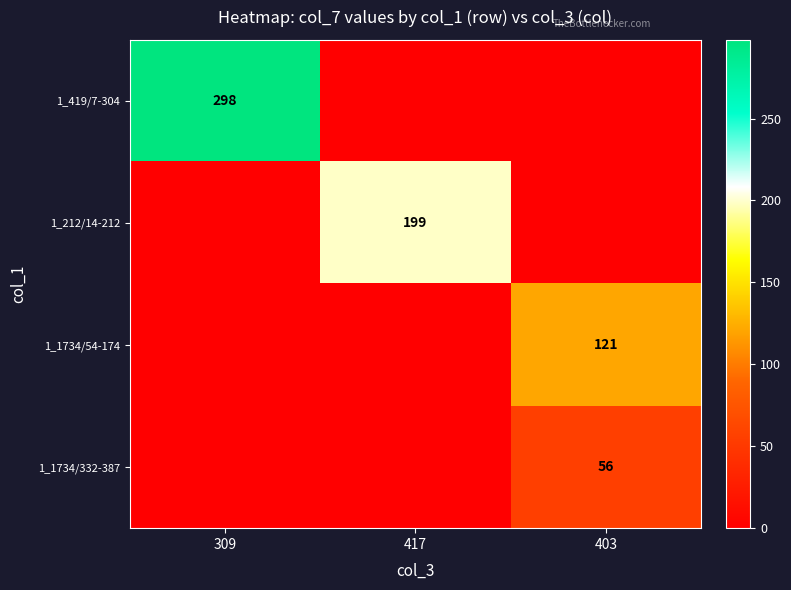

Between 309 and 417, which is larger?

309